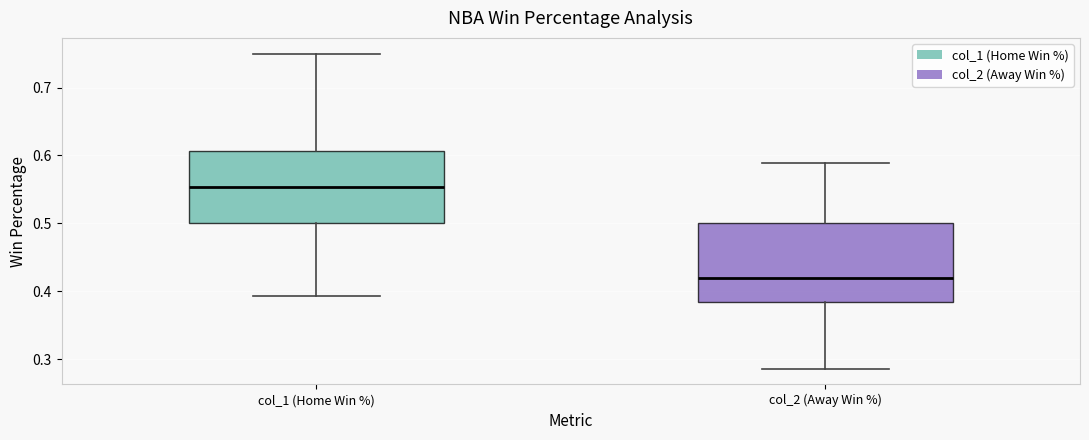

Where is the lower edge of the box for col_2 (Away Win %) on the y-axis? The values are not printed on the chart, so give them approximately, as read against the axis.

0.38